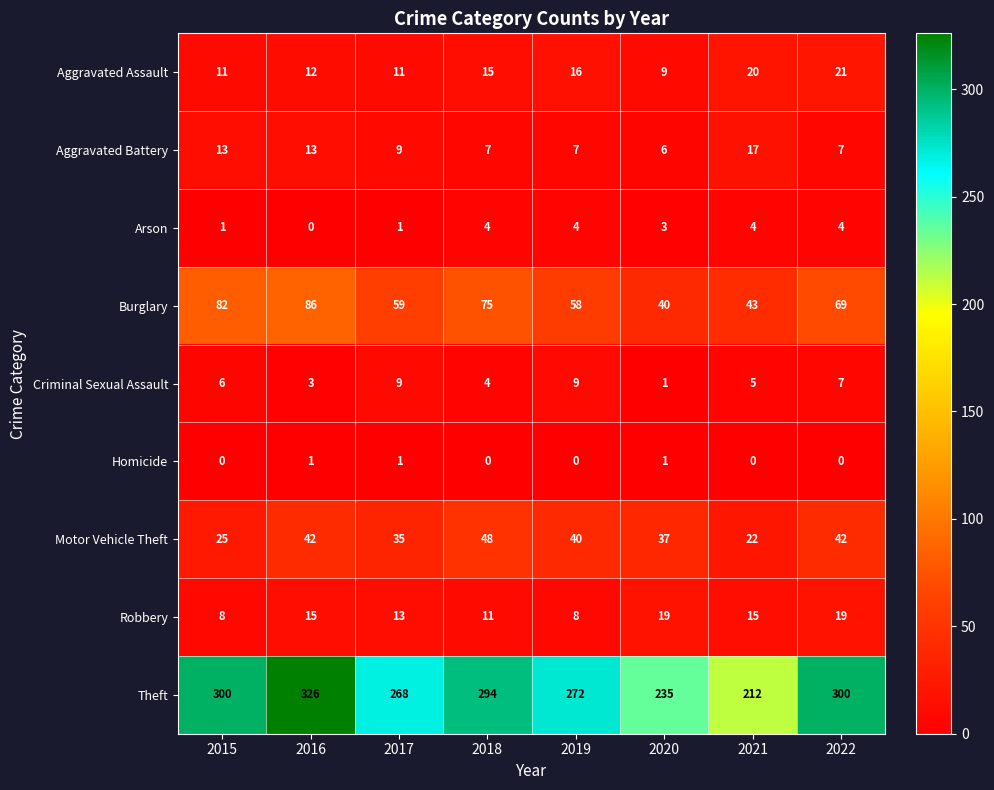

At which label does Burglary first exceed 69?

2015